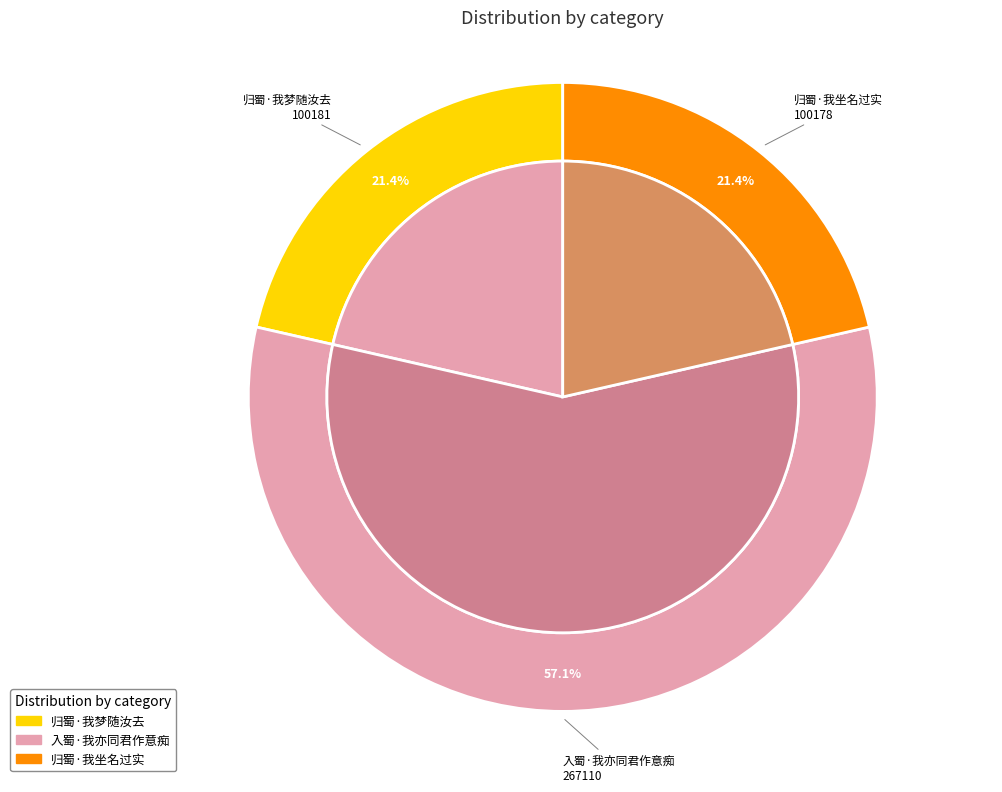

To the nearest percent, what is the combined percentage of 入蜀·我亦同君作意痴 and 归蜀·我坐名过实?

79%